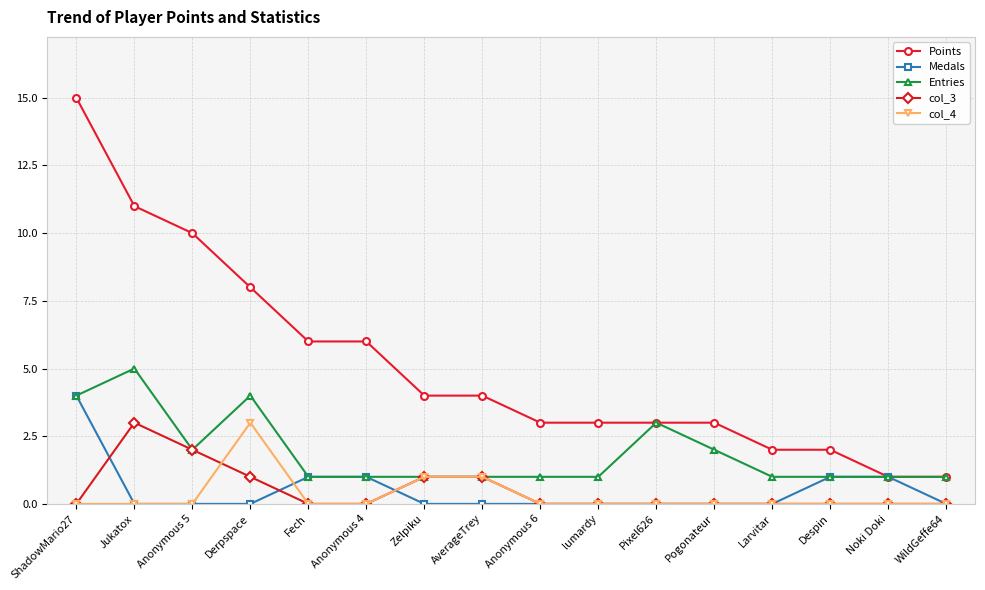

Which series has the largest total across all categories?

Points